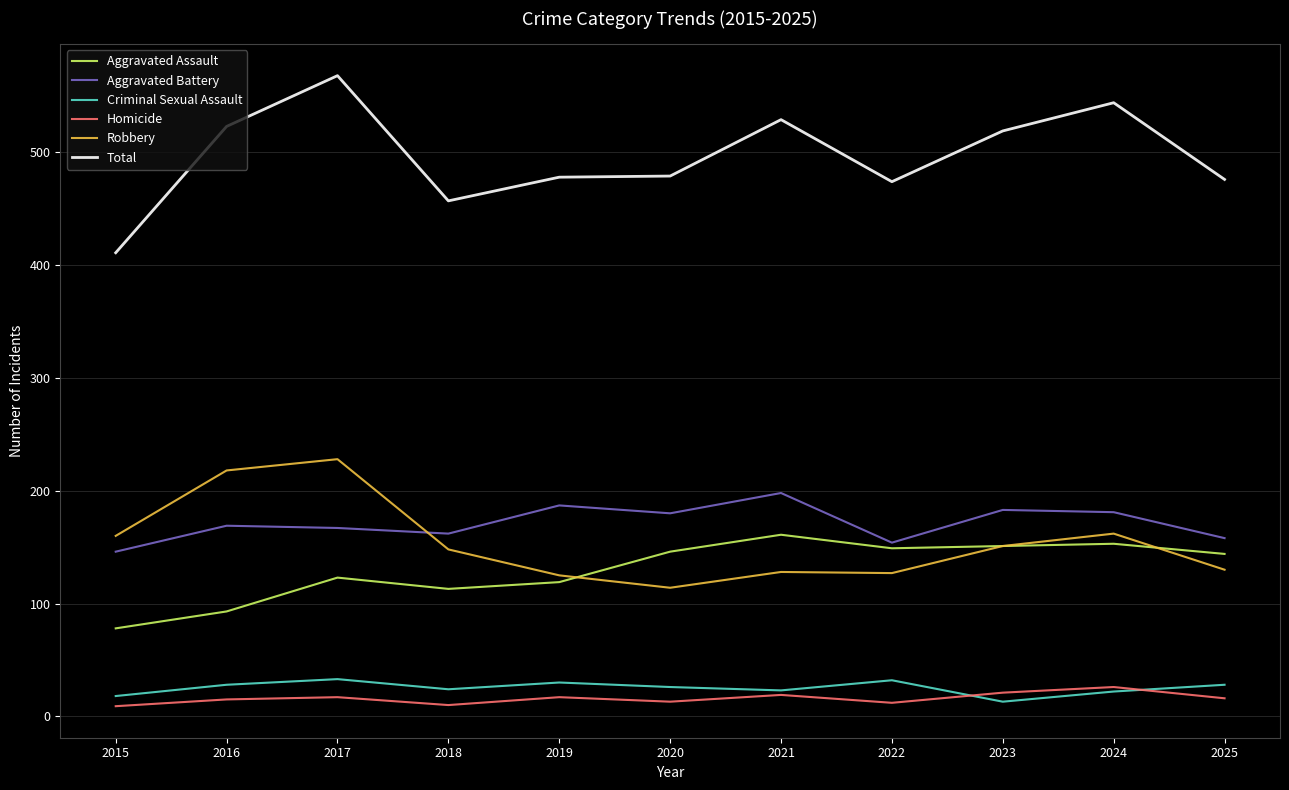

What is the total value across all series at 2020?

958